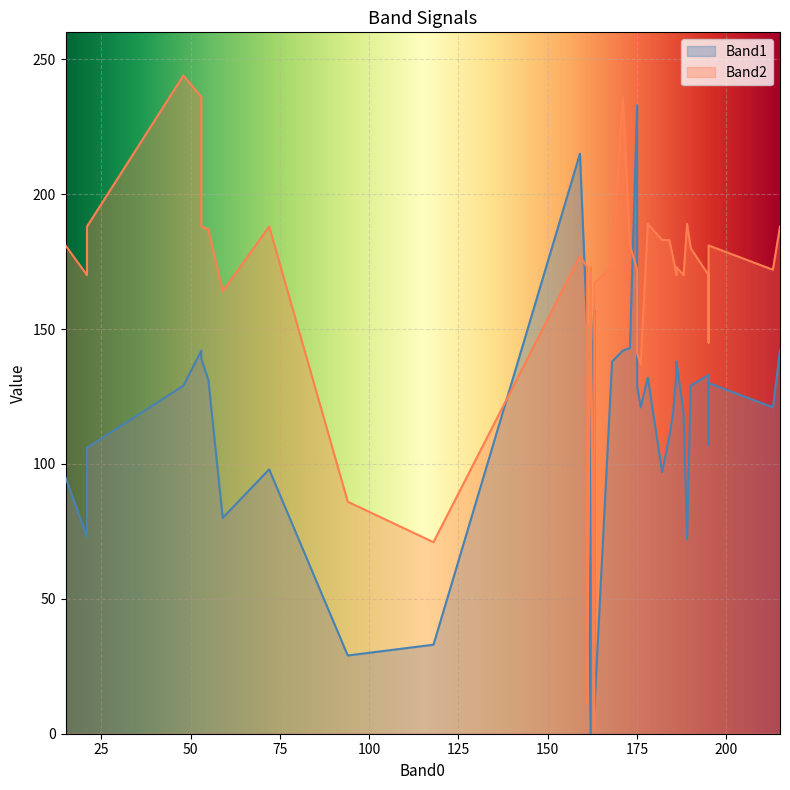

What is the sum of the Band2 values at 186 and 178?

359